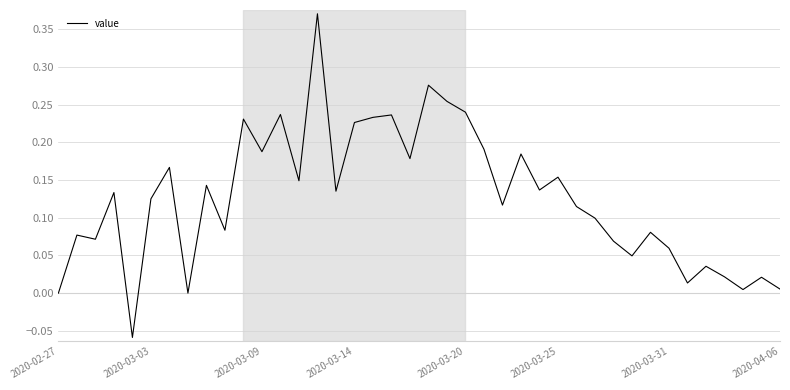

Is this an area chart (filled region under the line)?

No